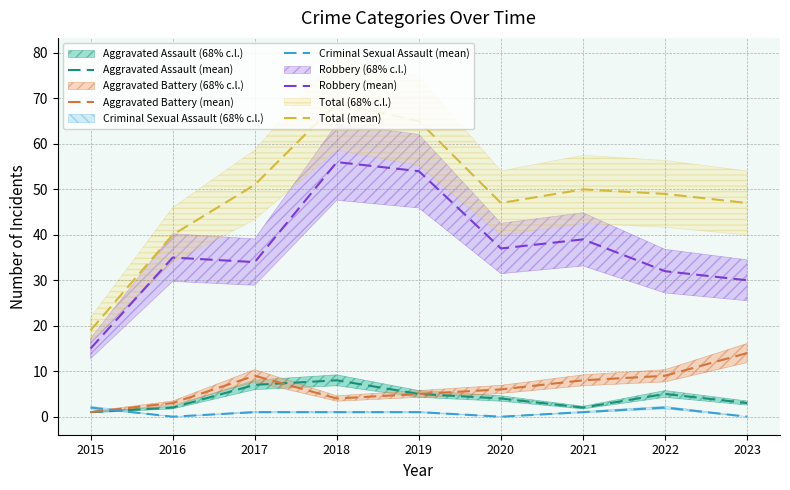

Is the value of Total (mean) at 2016 greater than the value of Aggravated Battery (mean) at 2019?

Yes